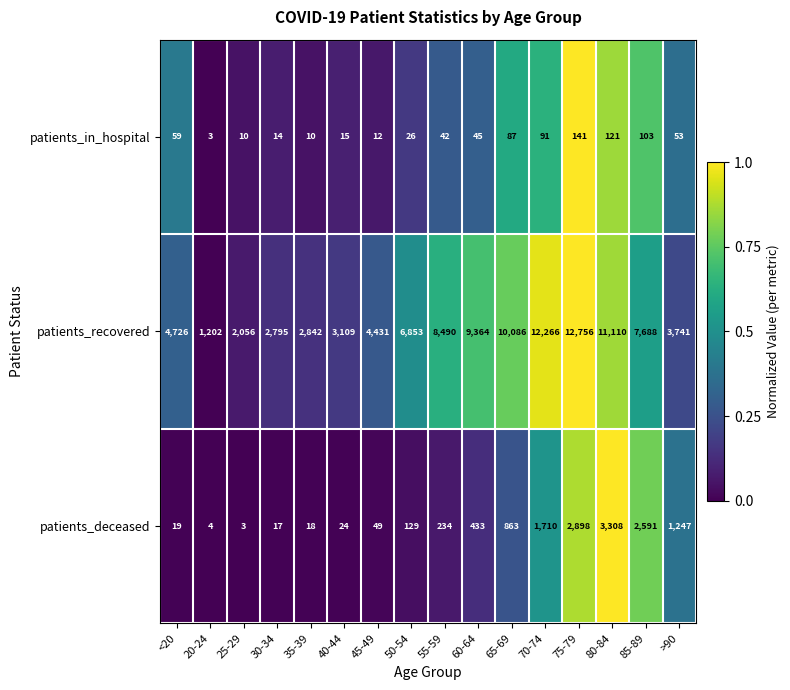

Which series changed the most between 35-39 and 55-59?

patients_recovered